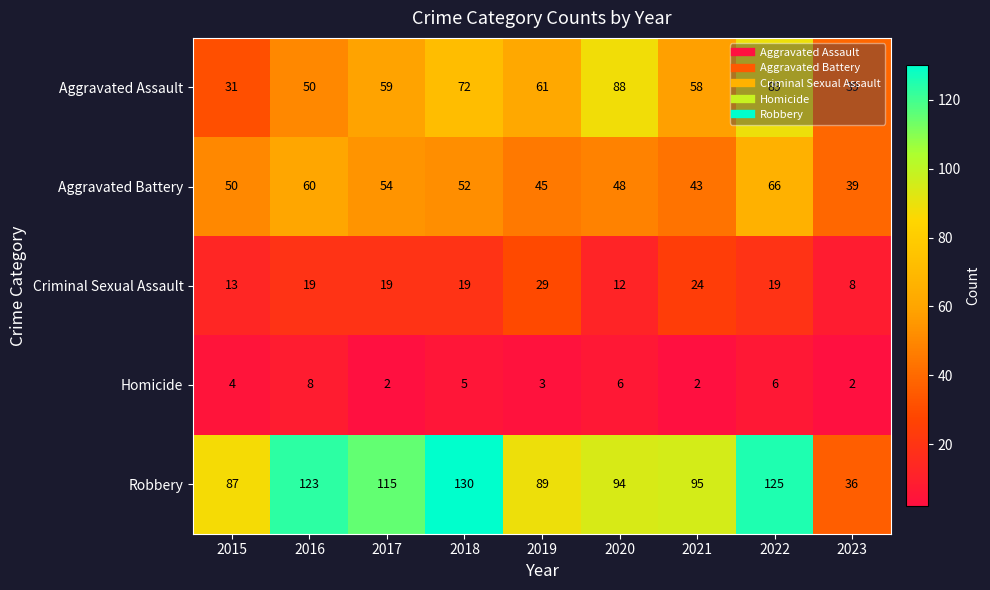

List the series in order of their peak value, lowest first.

Homicide, Criminal Sexual Assault, Aggravated Battery, Aggravated Assault, Robbery